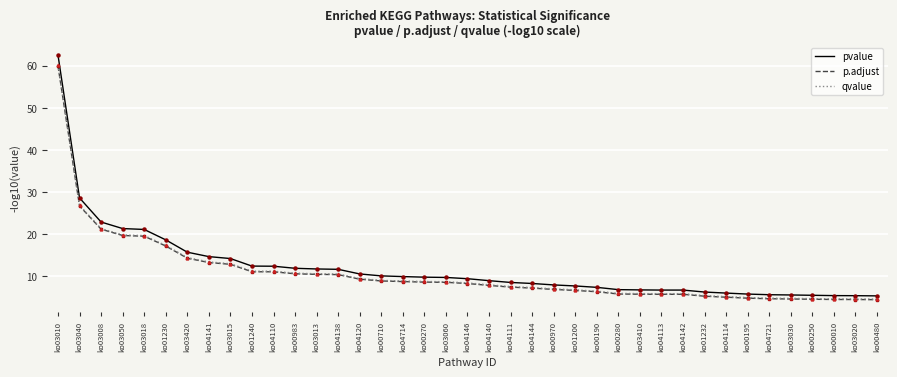

At how many categories does at least one series exceed 19?

5